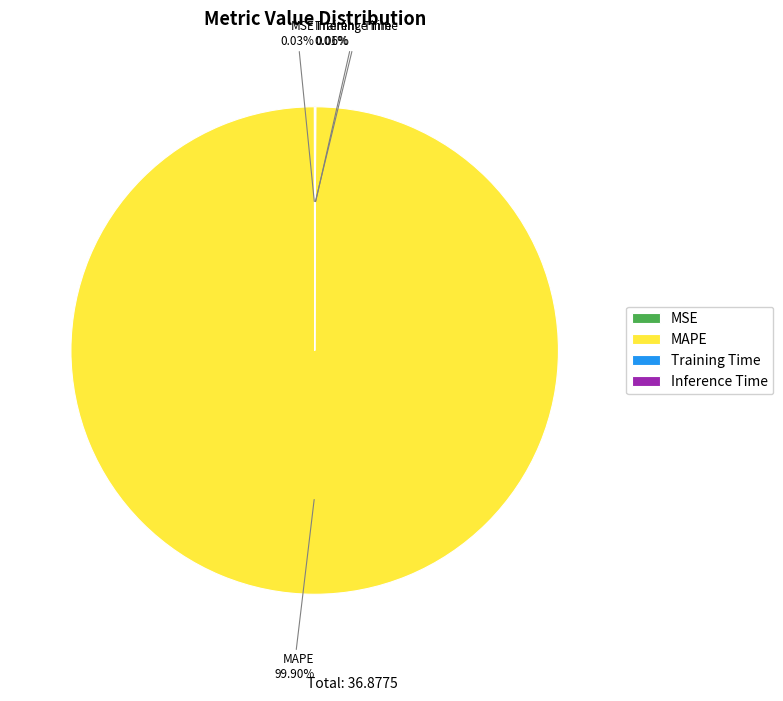

True or false: MAPE accounts for 91% of the total.

False